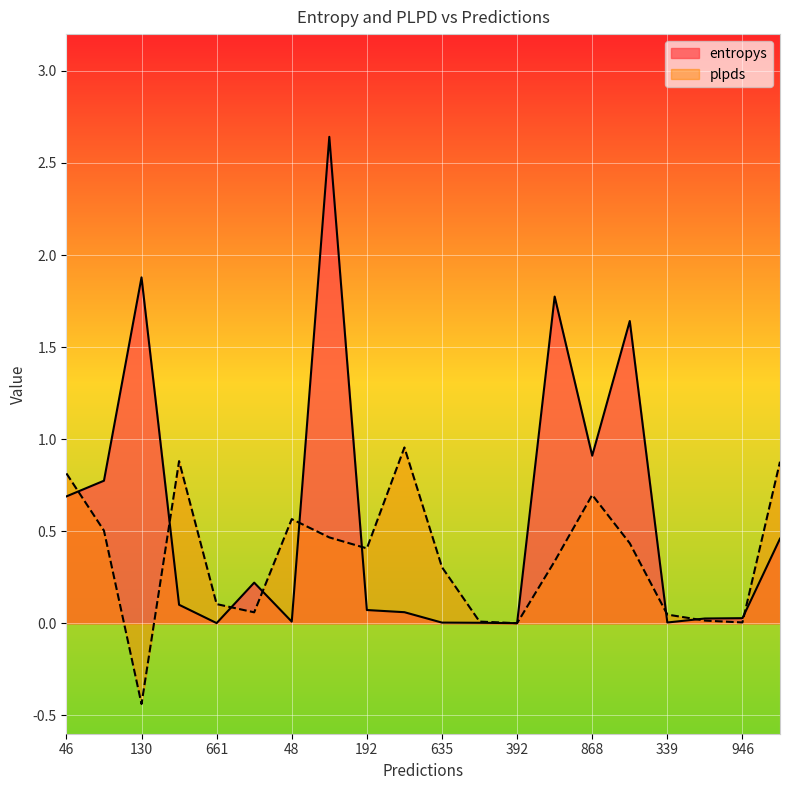

Between which two adjacent categories do plpds and entropys first intersect?

46 and 795